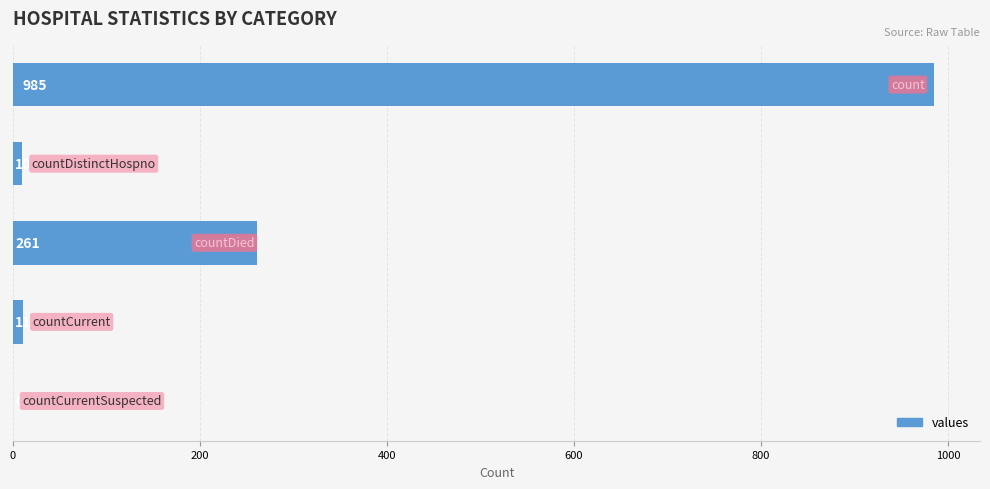

What is the average value?

253